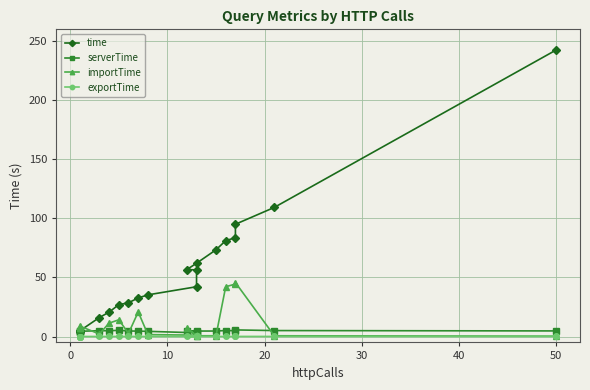

Does the chart display data point markers on the line(s)?

Yes